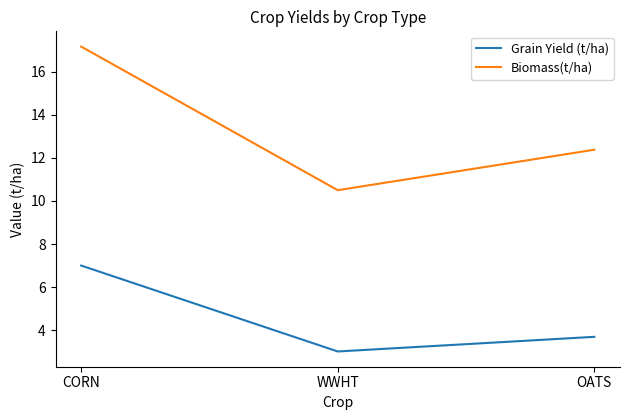

Reading left to right, list all the values displayed in this chart.

Grain Yield (t/ha): 7.0	3.0	3.7
Biomass(t/ha): 17.2	10.5	12.4